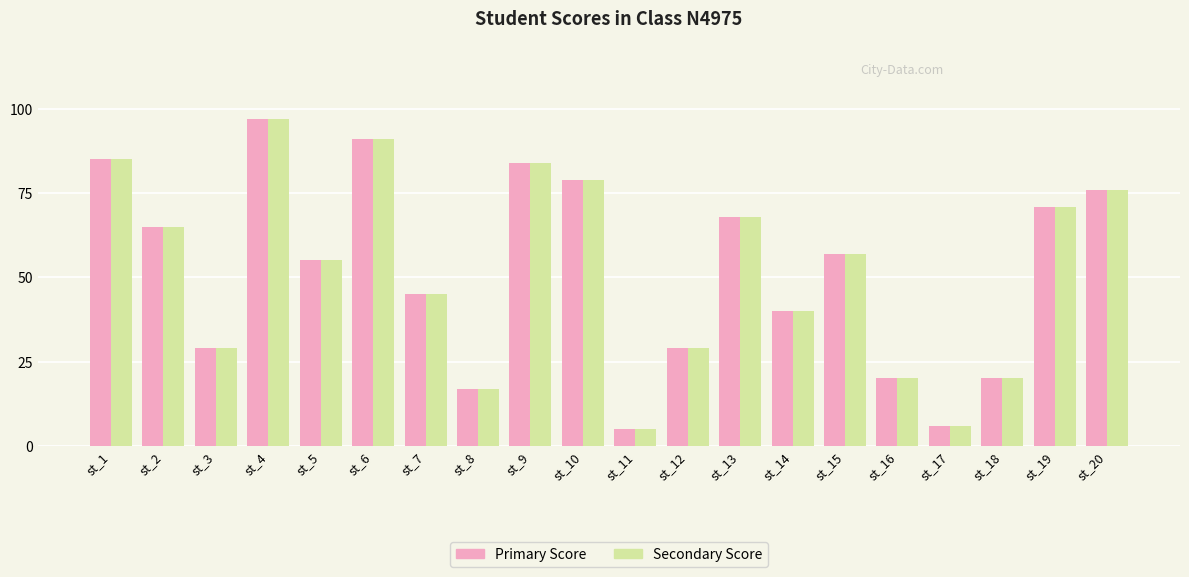

What is the difference between the second highest and minimum values in the Primary Score series?

86